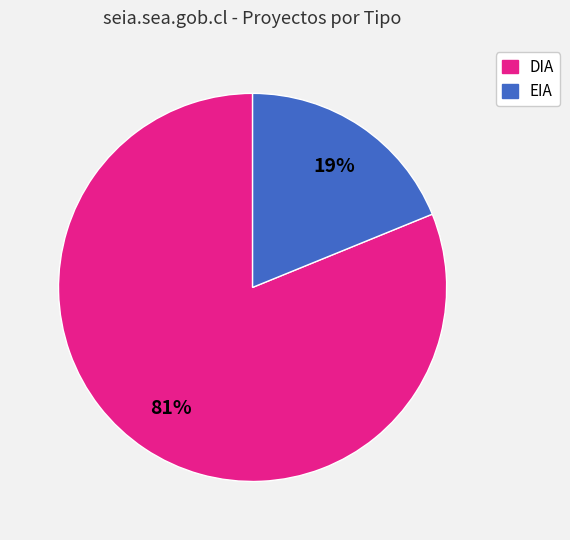

How many segments does this pie chart have?

2